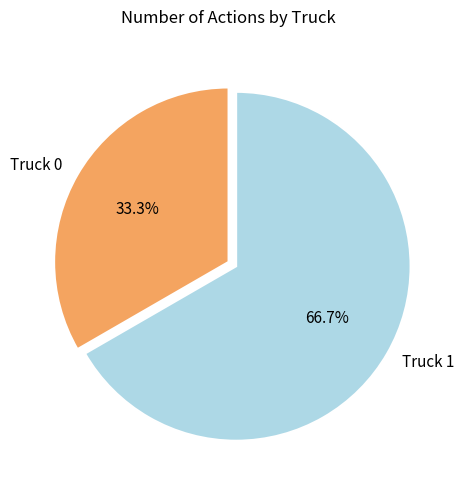

How much of the chart is everything except Truck 0?

66.7%